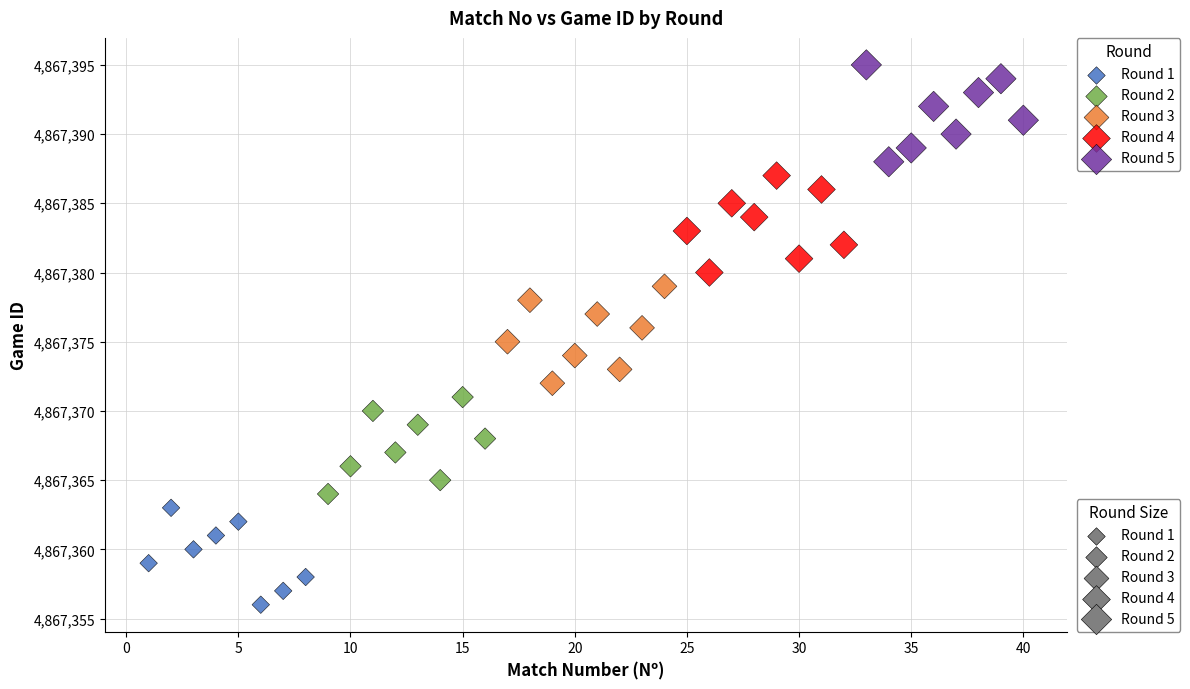

Which series reaches the minimum Y coordinate?

Round 1